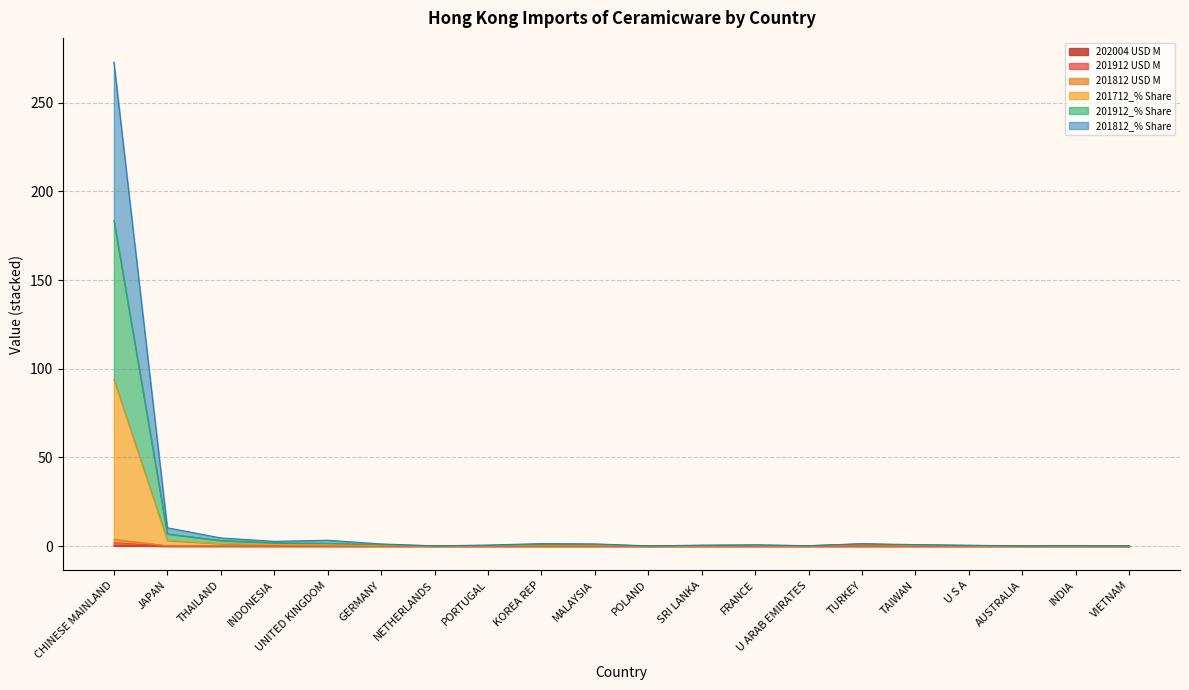

What position from the left is INDONESIA?

4